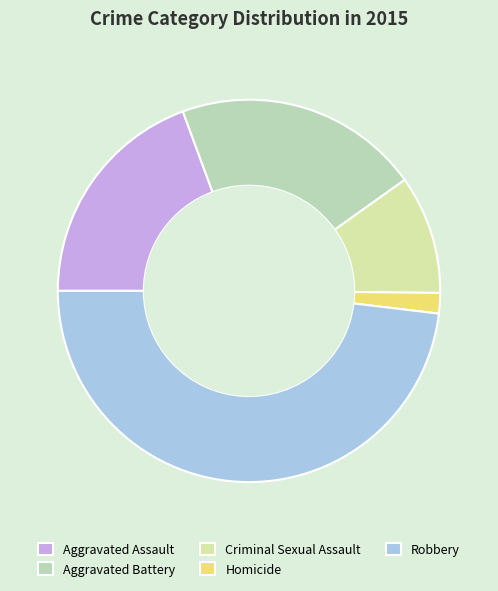

How many slices are in this pie chart?

5